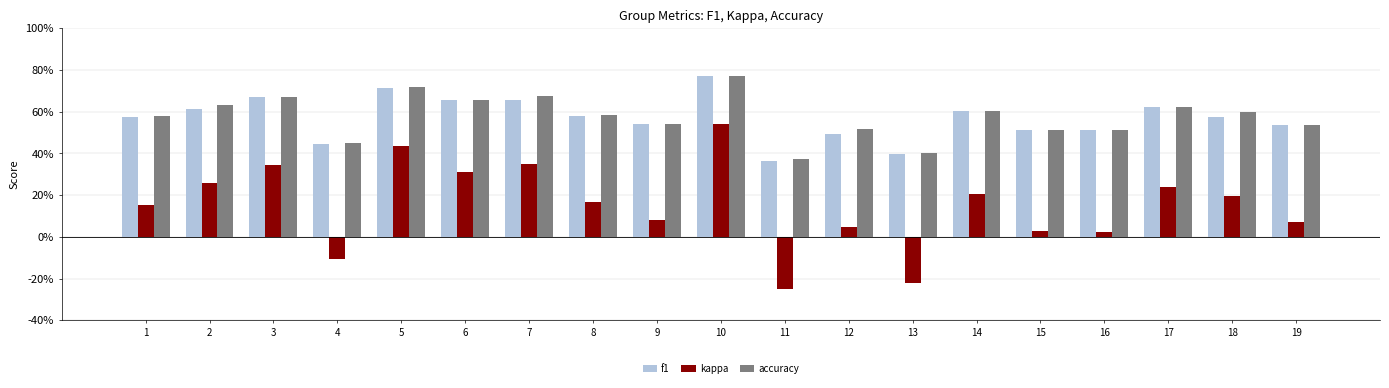

Does the chart contain any negative values?

Yes